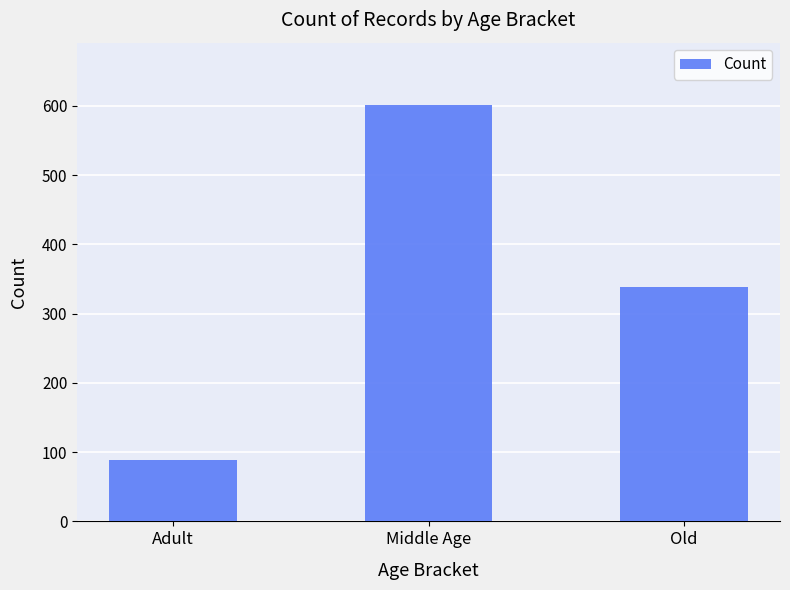

What is the label of the 1st bar from the left?

Adult